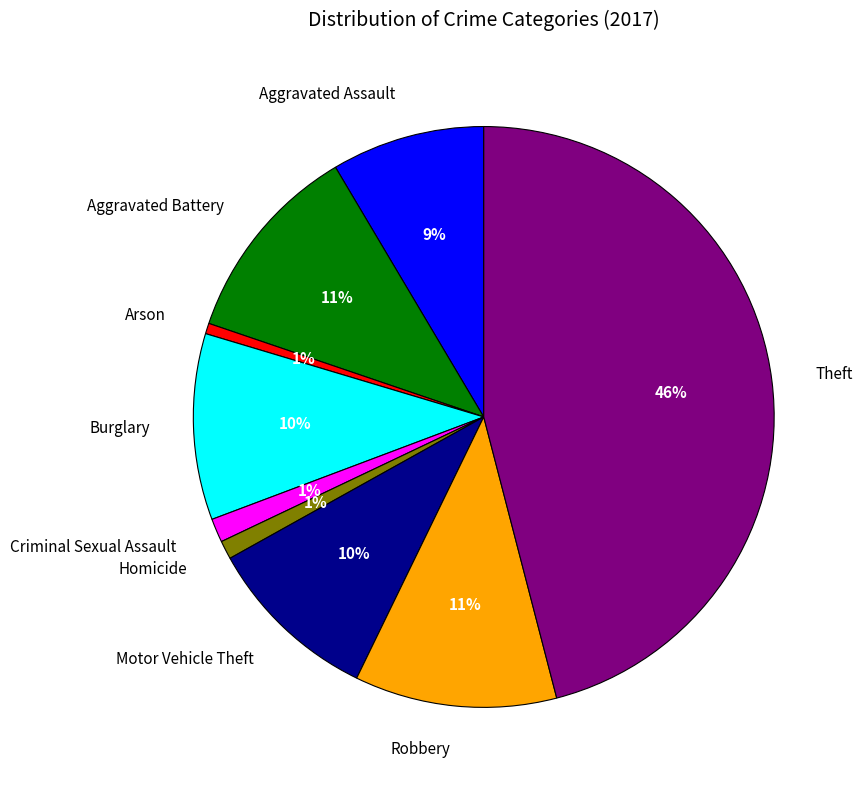

Which has a higher value, Aggravated Assault or Aggravated Battery?

Aggravated Battery